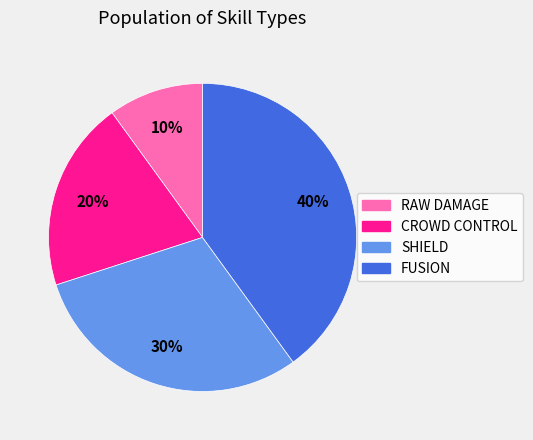

Is it true that SHIELD is 30% of the pie?

True